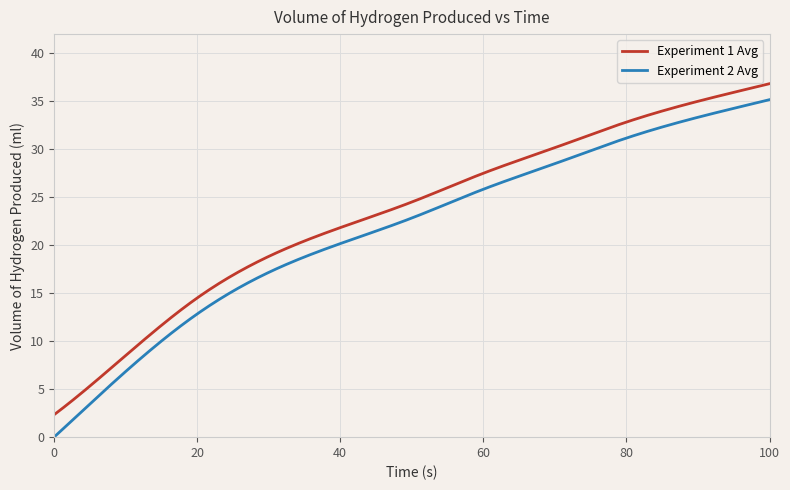

Which series has the largest range (max minus min)?

Experiment 2 Avg